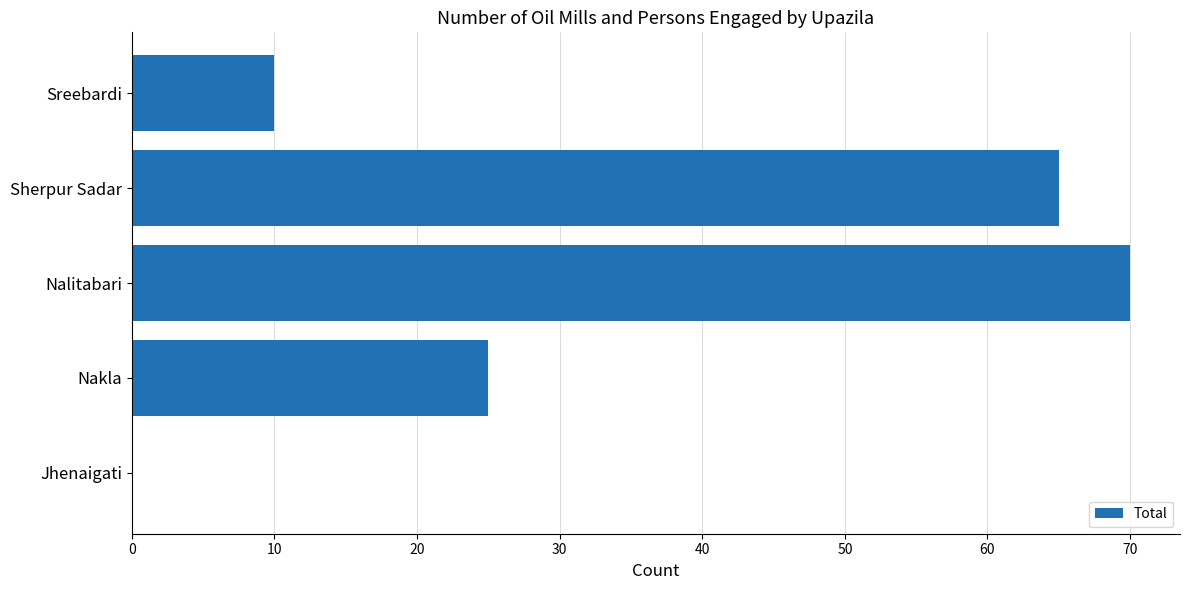

What is the sum of all values?

170